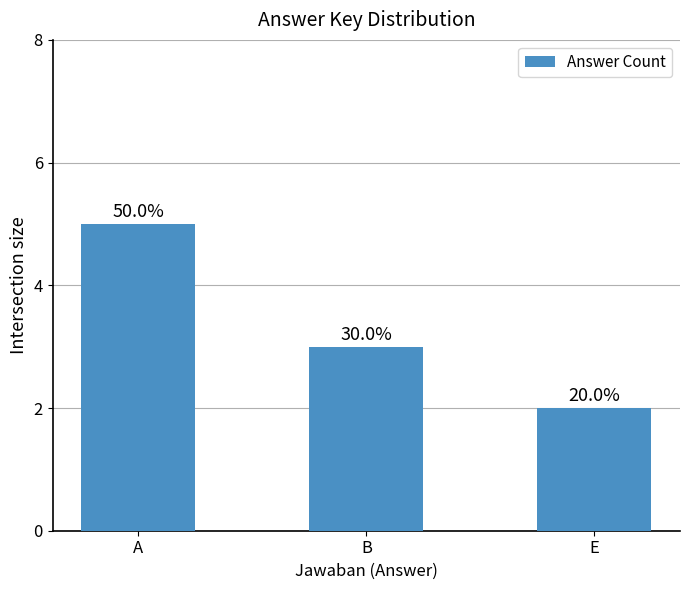

Rank the categories by value from lowest to highest.

E, B, A